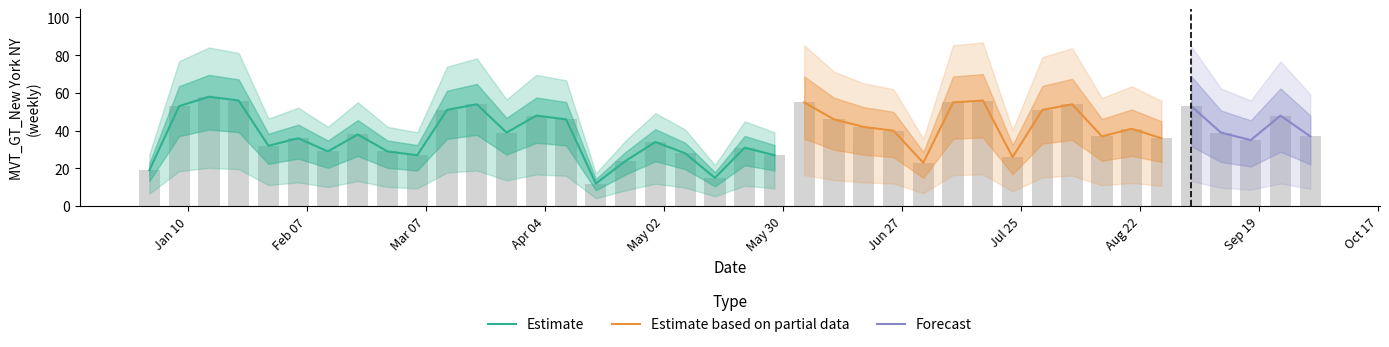

What is the difference between the maximum and minimum values?

46